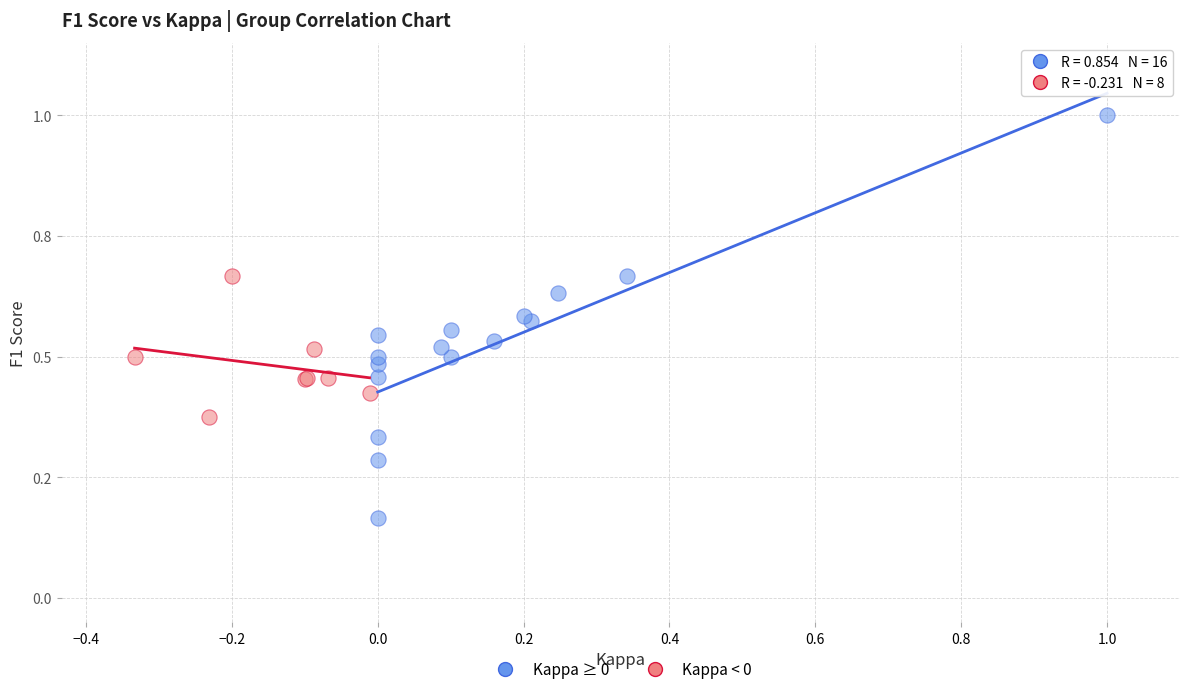

Which series has the largest Y range (max minus min)?

Kappa ≥ 0